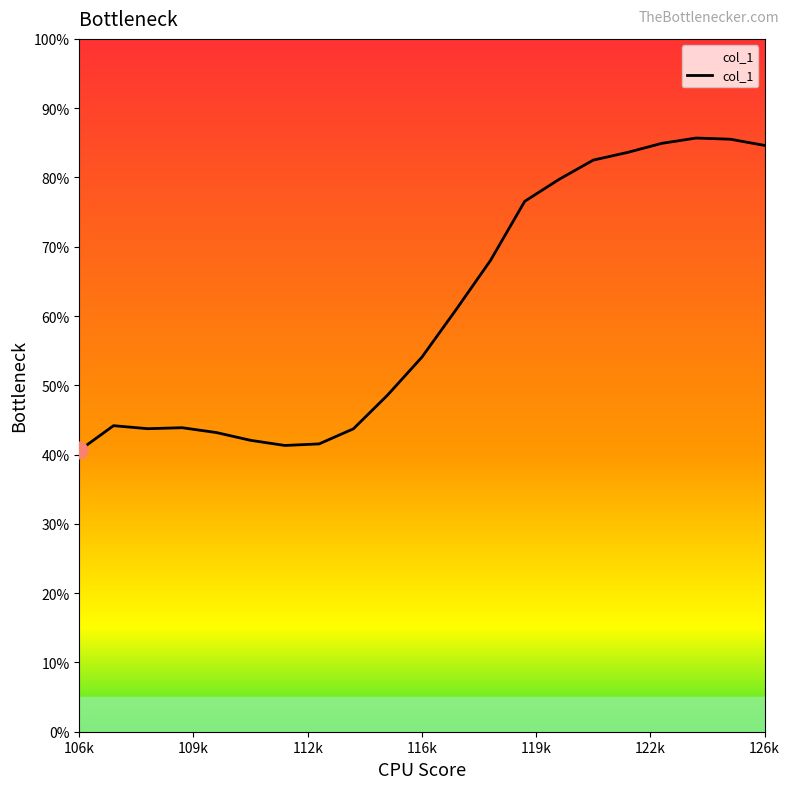

What is the difference between the maximum and minimum values?

45.1